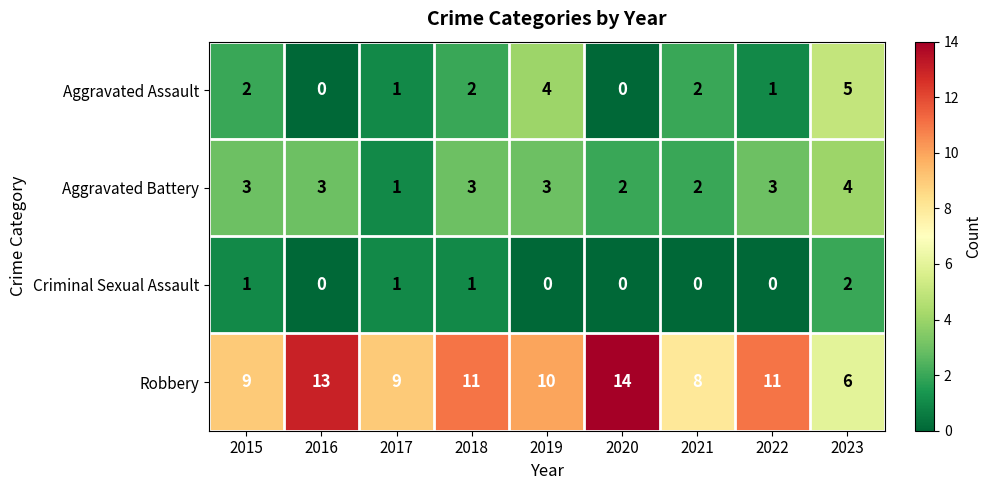

What is the spread (max minus min) of values at 2016?

13